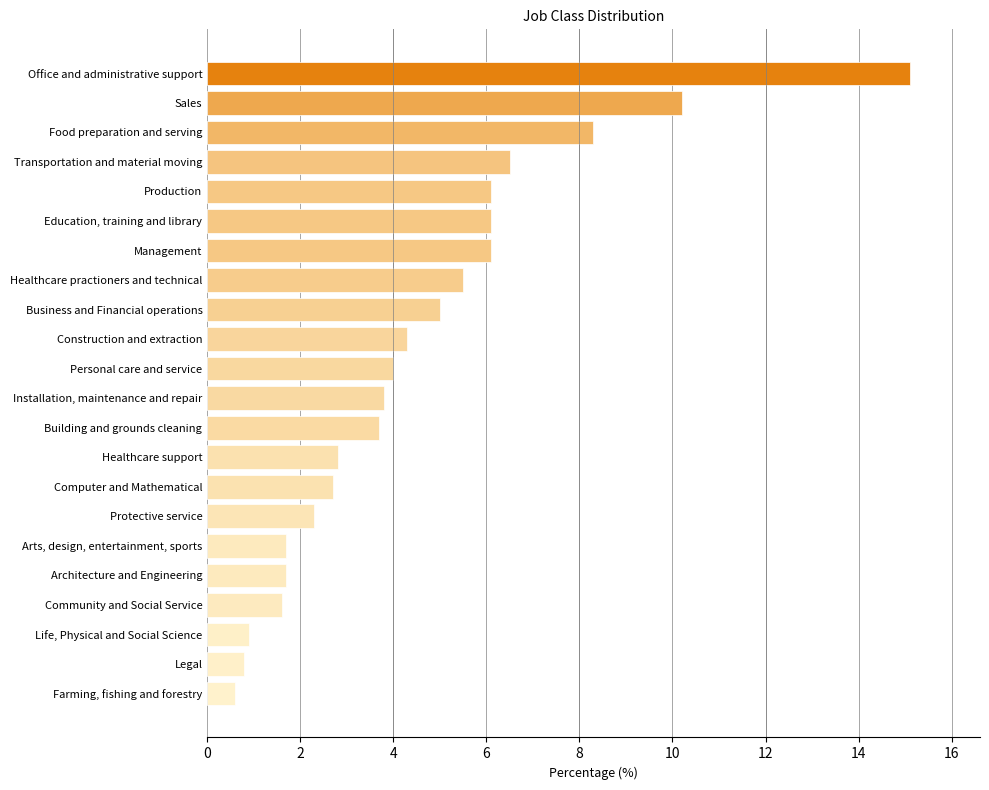

Reading bottom to top, extract all data points from this chart.

0.6	0.8	0.9	1.6	1.7	1.7	2.3	2.7	2.8	3.7	3.8	4.0	4.3	5.0	5.5	6.1	6.1	6.1	6.5	8.3	10.2	15.1